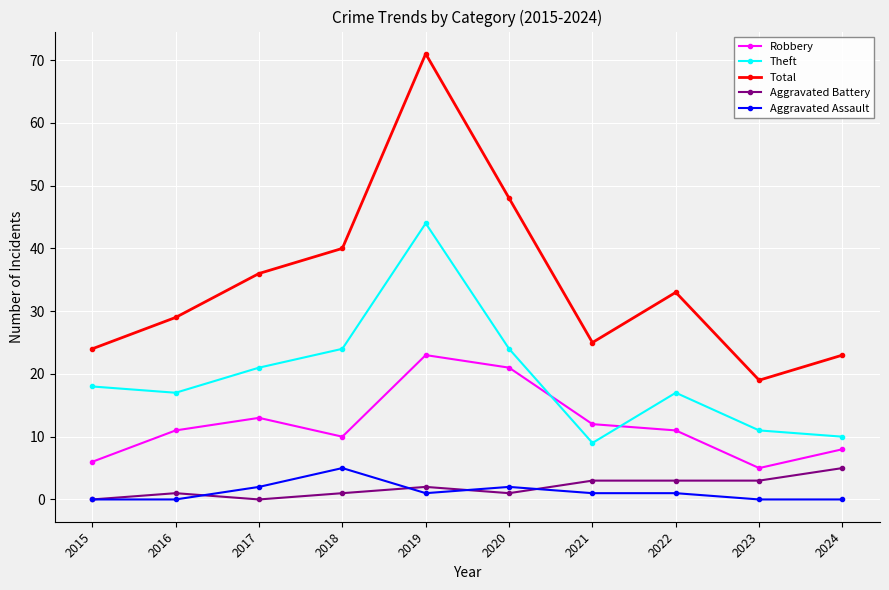

Is it true that Theft equals 28 at 2016?

False